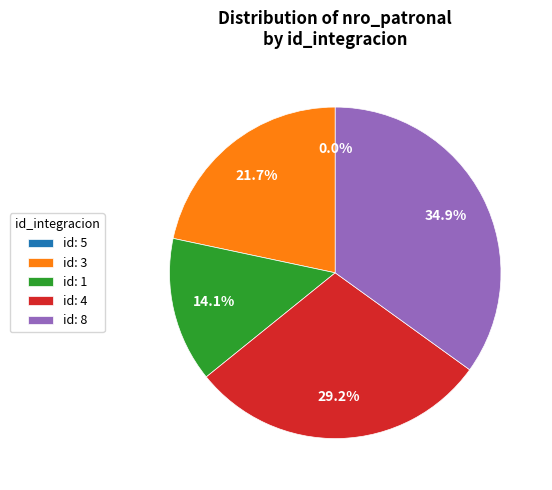

What is the largest slice in the pie chart?

id: 8